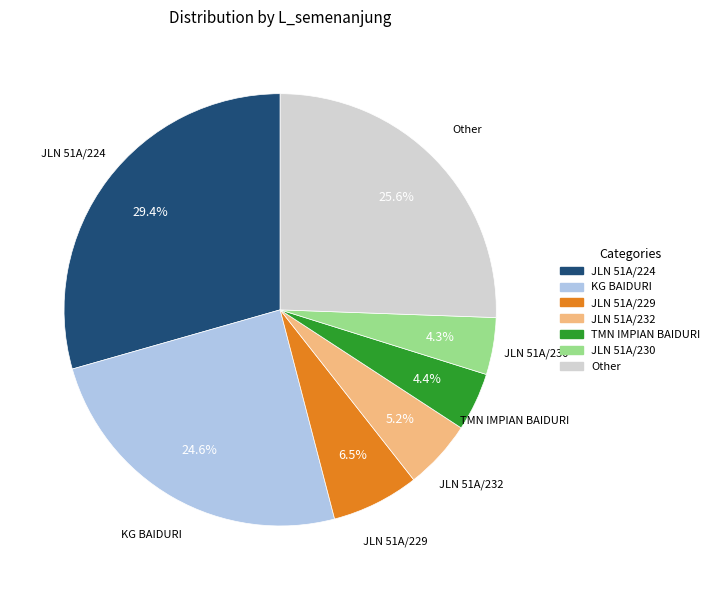

What is the largest slice in the pie chart?

JLN 51A/224